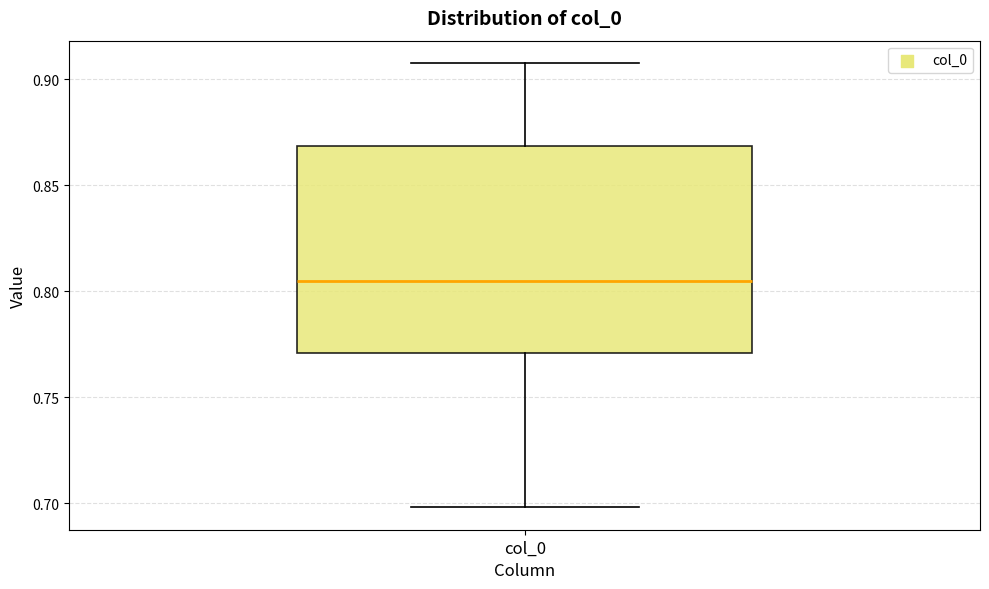

Transcribe this box plot: give where the median line is, the range the box spans, and where the two whiskers end, as read against the y-axis. The values are not printed on the chart, so give them approximately, as read against the axis.

median 0.805, box 0.770 to 0.870, whiskers 0.700 to 0.910